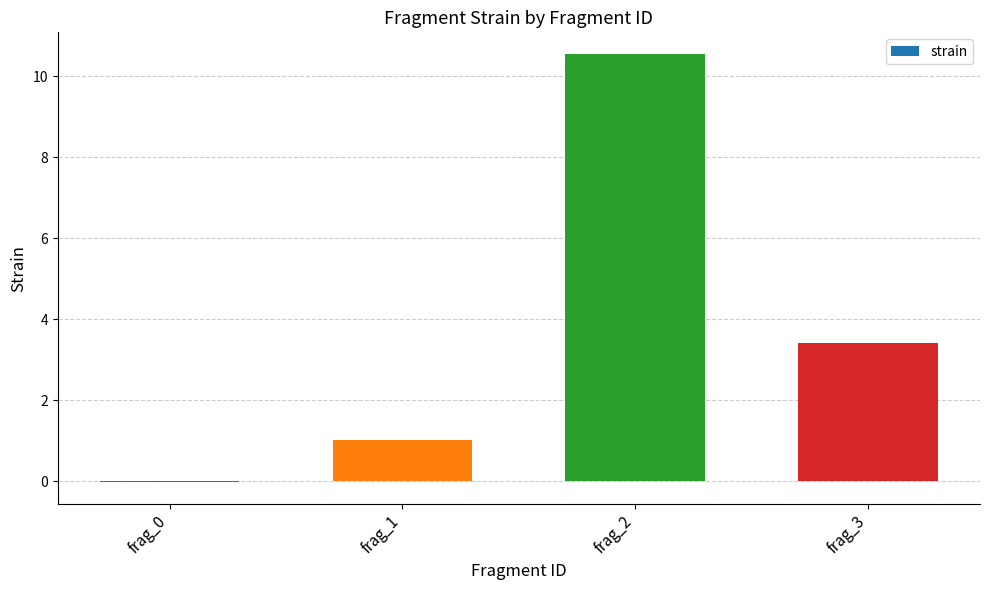

What is the maximum value shown in the chart?

10.6